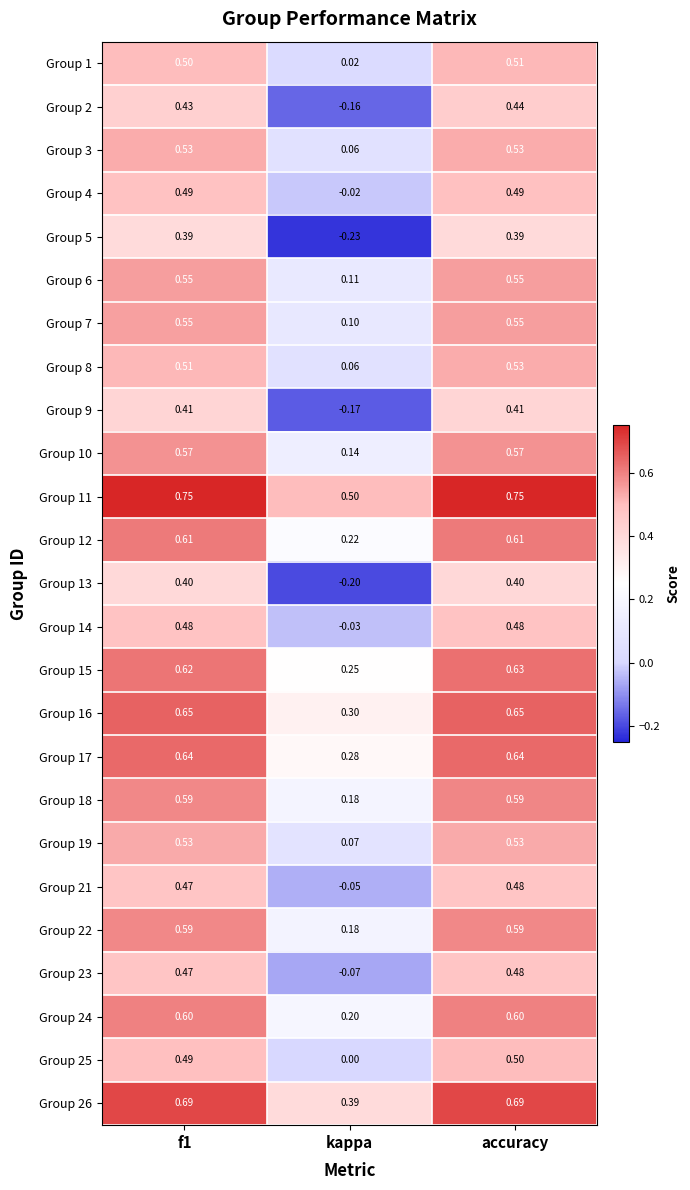

At which category does the chart reach its minimum across all series?

kappa